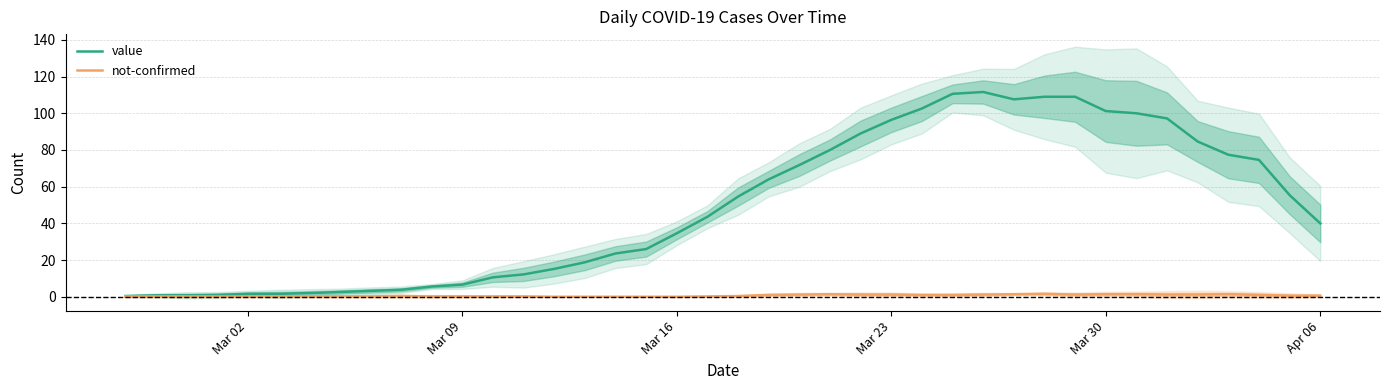

Does the chart display data point markers on the line(s)?

No